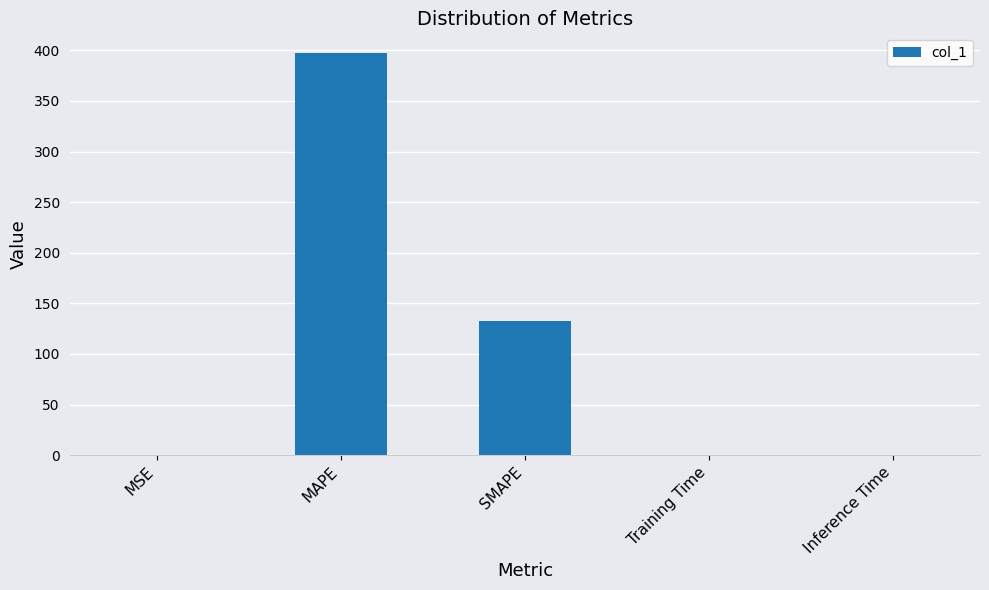

What is the sum of all values?

530.7